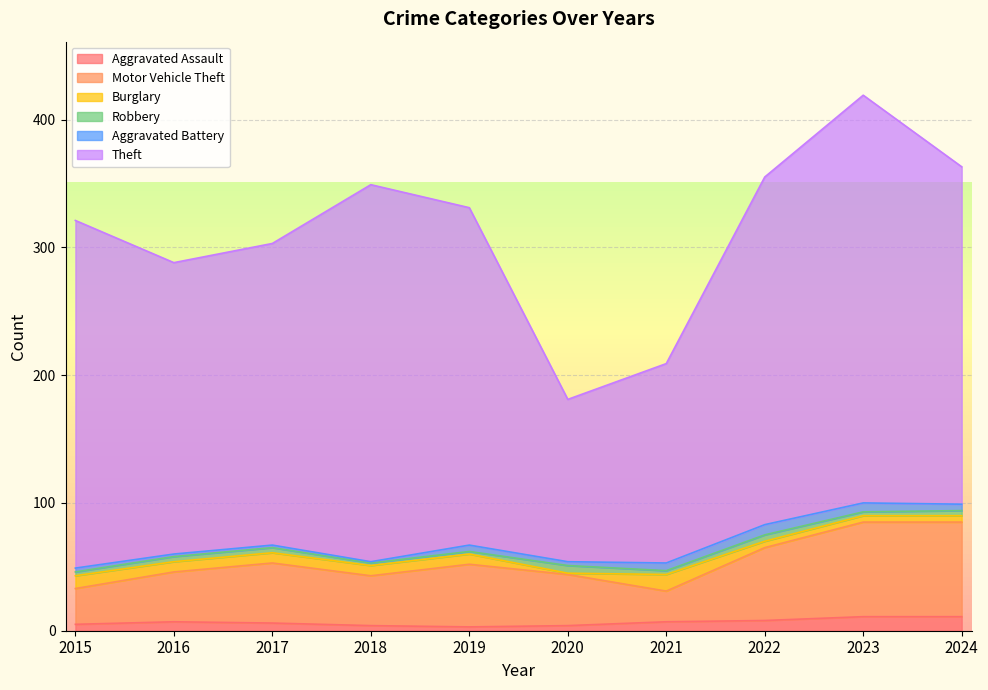

Which has a higher value, 2017 or 2016?

2016